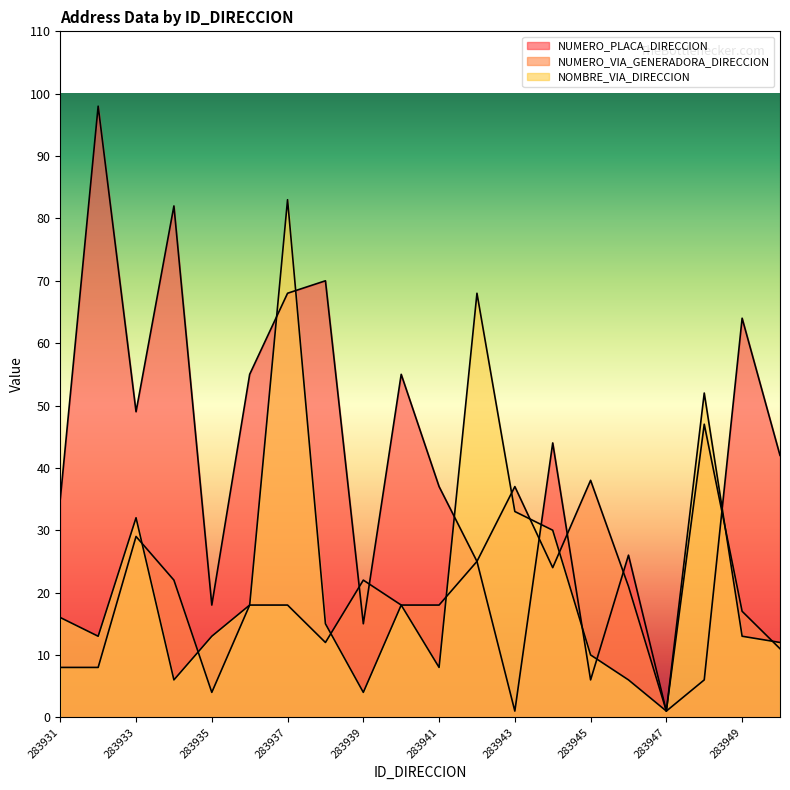

Reading left to right, transcribe all the data shown in this chart.

NUMERO_PLACA_DIRECCION: 35	98	49	82	18	55	68	70	15	55	37	25	1	44	6	26	1	6	64	42
NUMERO_VIA_GENERADORA_DIRECCION: 8	8	29	22	4	18	18	12	22	18	18	25	37	24	38	21	1	47	17	11
NOMBRE_VIA_DIRECCION: 16	13	32	6	13	18	83	15	4	18	8	68	33	30	10	6	1	52	13	12